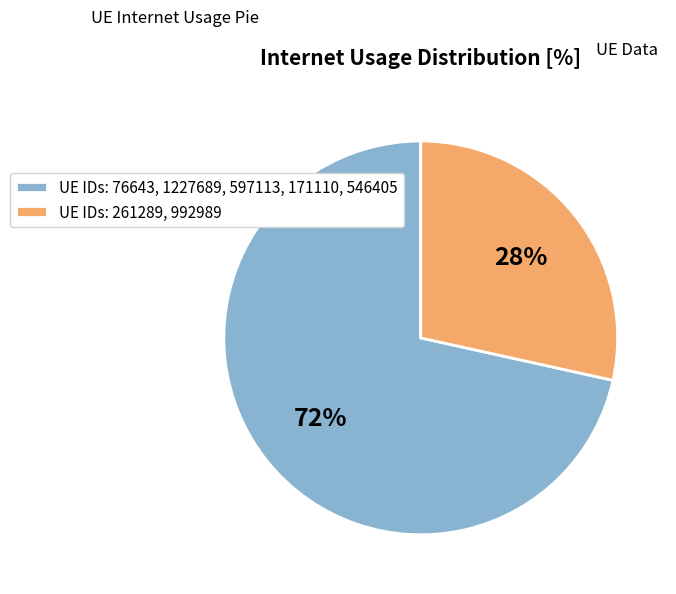

What is the ratio of the value at UE IDs: 261289, 992989 to the value at UE IDs: 76643, 1227689, 597113, 171110, 546405?

0.4